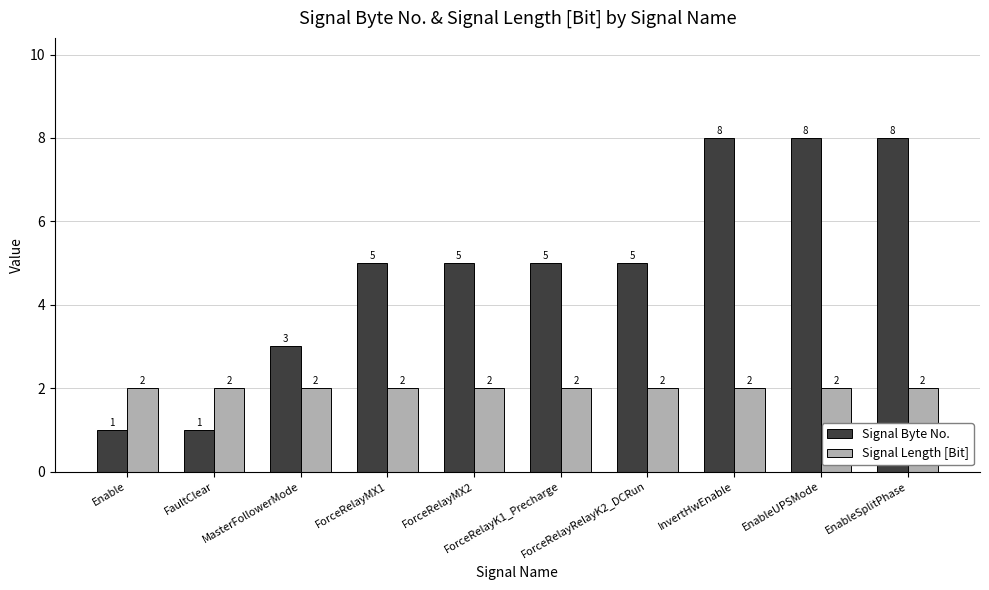

What is the label of the 9th bar from the right?

FaultClear